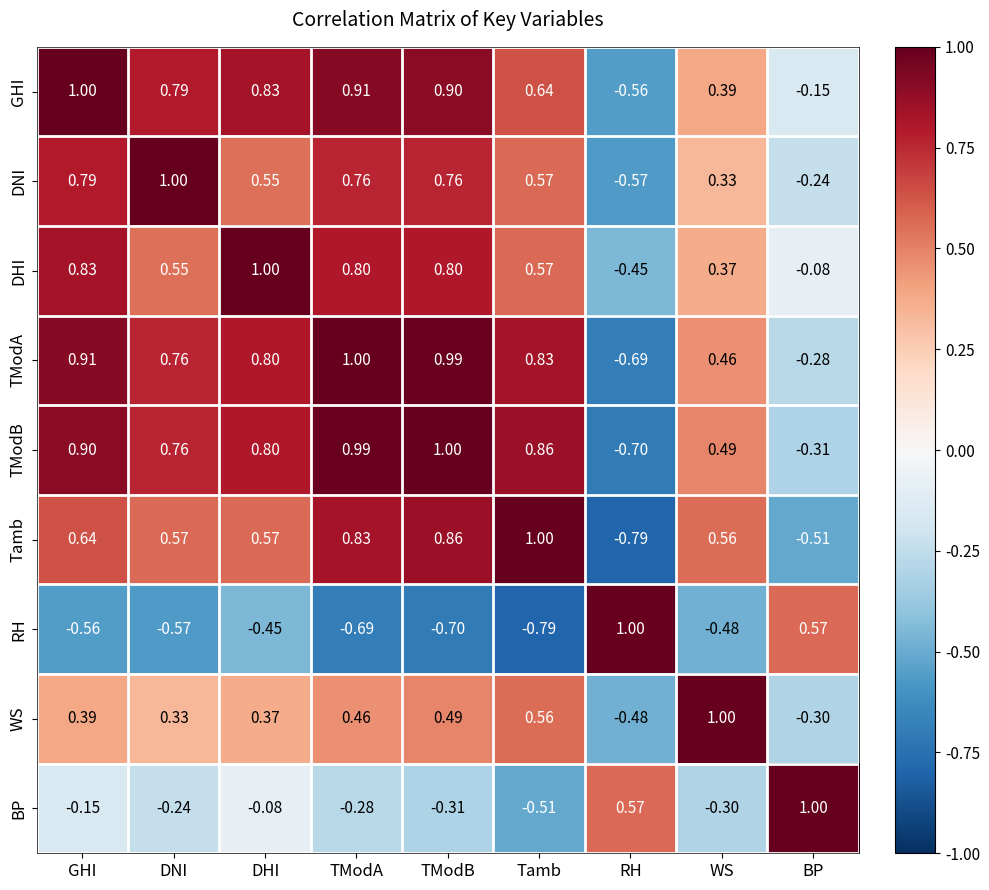

At BP, list the series in order from smallest to largest.

Tamb, TModB, WS, TModA, DNI, GHI, DHI, RH, BP